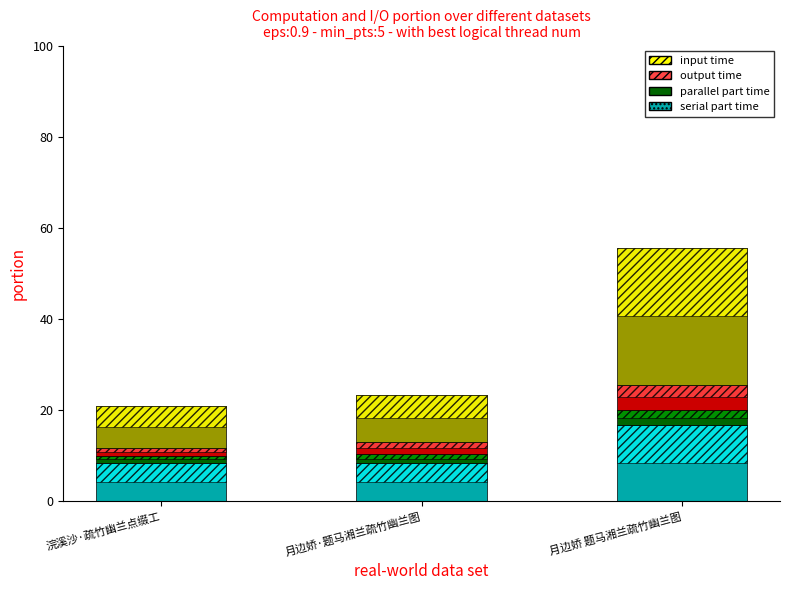

What is the sum of all serial part time values?

33.5